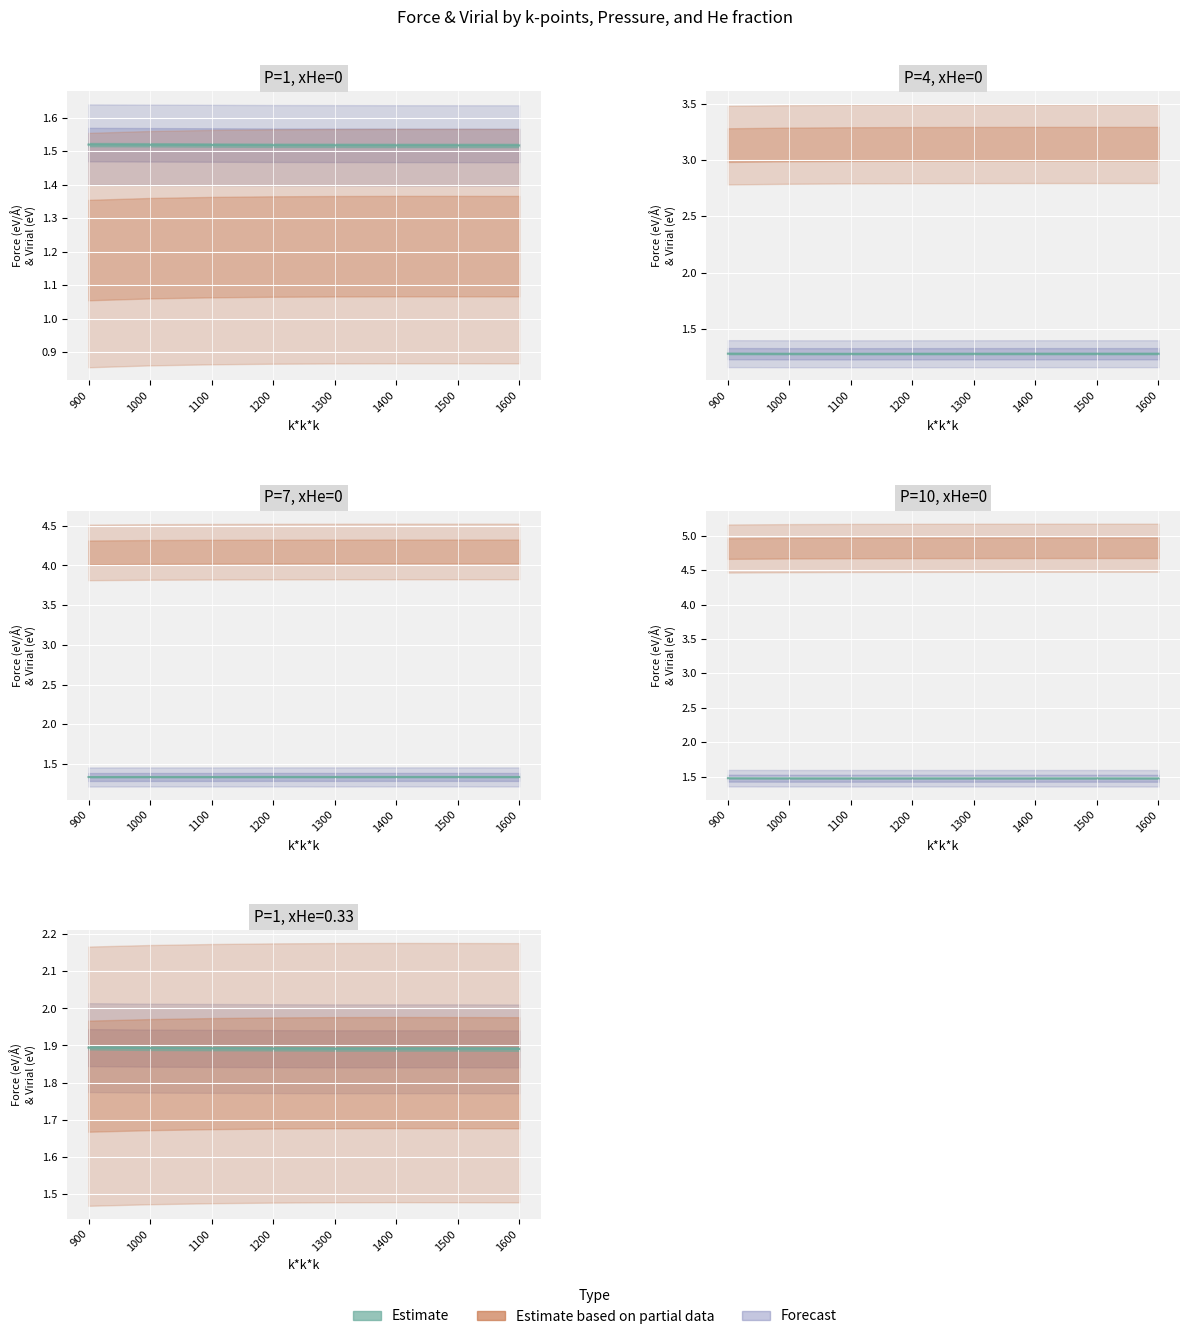

Is it true that the value at 1600 is 1.2?

False